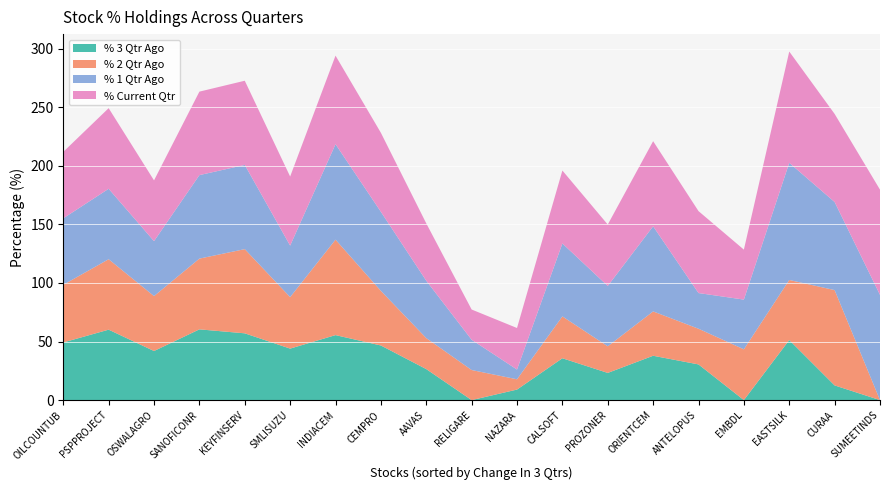

Reading right to left, what are all the values shown in this chart?

% Current Qtr: OILCOUNTUB=56.7	PSPPROJECT=68.8	OSWALAGRO=51.9	SANOFICONR=71.3	KEYFINSERV=71.9	SMLISUZU=59.0	INDIACEM=75.6	CEMPRO=67.5	AAVAS=49.0	RELIGARE=25.8	NAZARA=35.5	CALSOFT=62.3	PROZONER=52.4	ORIENTCEM=72.7	ANTELOPUS=69.9	EMBDL=42.7	EASTSILK=95.0	CURAA=75.2	SUMEETINDS=89.8
% 1 Qtr Ago: OILCOUNTUB=56.7	PSPPROJECT=60.1	OSWALAGRO=46.9	SANOFICONR=71.3	KEYFINSERV=71.9	SMLISUZU=44.0	INDIACEM=81.5	CEMPRO=67.5	AAVAS=49.0	RELIGARE=25.8	NAZARA=8.3	CALSOFT=62.3	PROZONER=51.5	ORIENTCEM=72.7	ANTELOPUS=30.5	EMBDL=42.4	EASTSILK=100.0	CURAA=75.2	SUMEETINDS=89.8
% 2 Qtr Ago: OILCOUNTUB=49.2	PSPPROJECT=60.1	OSWALAGRO=46.9	SANOFICONR=60.4	KEYFINSERV=71.9	SMLISUZU=44.0	INDIACEM=81.5	CEMPRO=46.6	AAVAS=26.5	RELIGARE=25.7	NAZARA=8.8	CALSOFT=35.7	PROZONER=22.7	ORIENTCEM=37.9	ANTELOPUS=30.5	EMBDL=43.4	EASTSILK=51.3	CURAA=81.4	SUMEETINDS=0.0
% 3 Qtr Ago: OILCOUNTUB=49.2	PSPPROJECT=60.1	OSWALAGRO=41.9	SANOFICONR=60.4	KEYFINSERV=57.0	SMLISUZU=44.0	INDIACEM=55.5	CEMPRO=46.6	AAVAS=26.5	RELIGARE=0.0	NAZARA=9.0	CALSOFT=35.7	PROZONER=23.2	ORIENTCEM=37.9	ANTELOPUS=30.5	EMBDL=0.0	EASTSILK=51.3	CURAA=12.5	SUMEETINDS=0.0